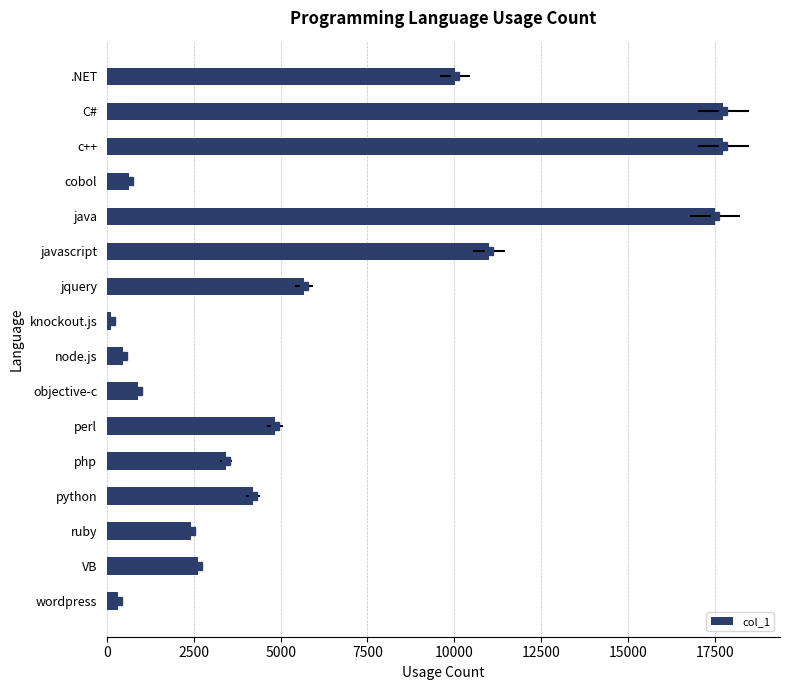

What is the change in value from perl to ruby?

-2428